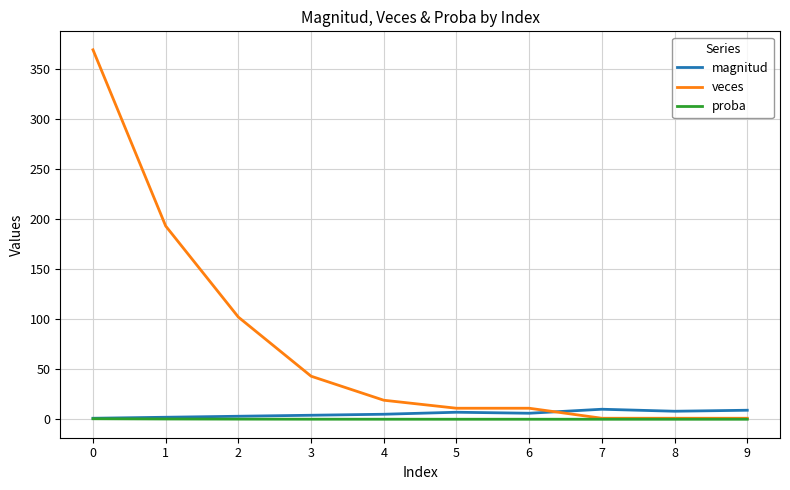

What is the spread (max minus min) of values at 1?

192.7